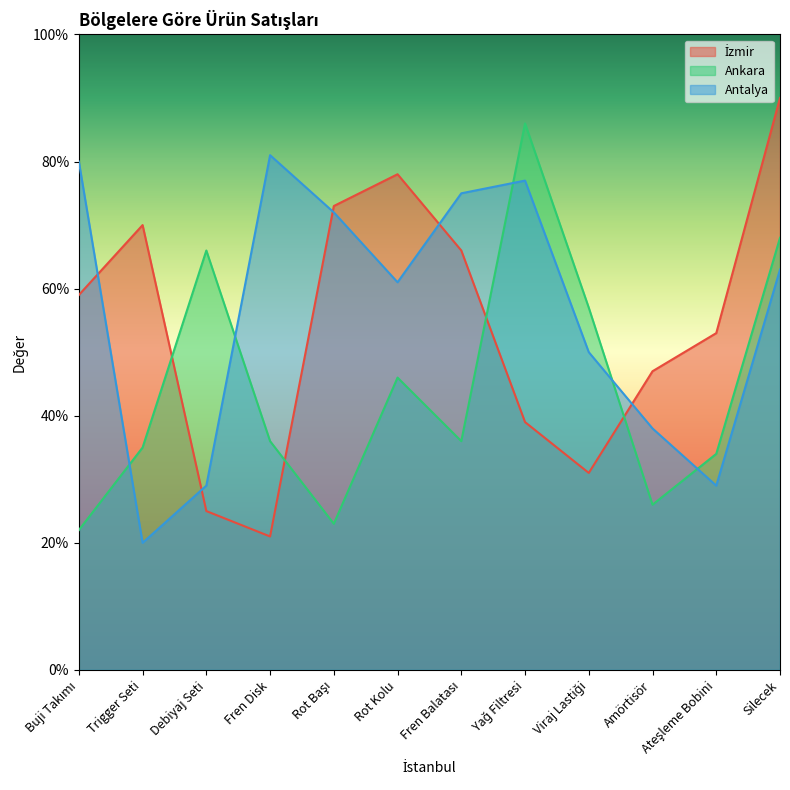

Does the chart have visible grid lines?

No